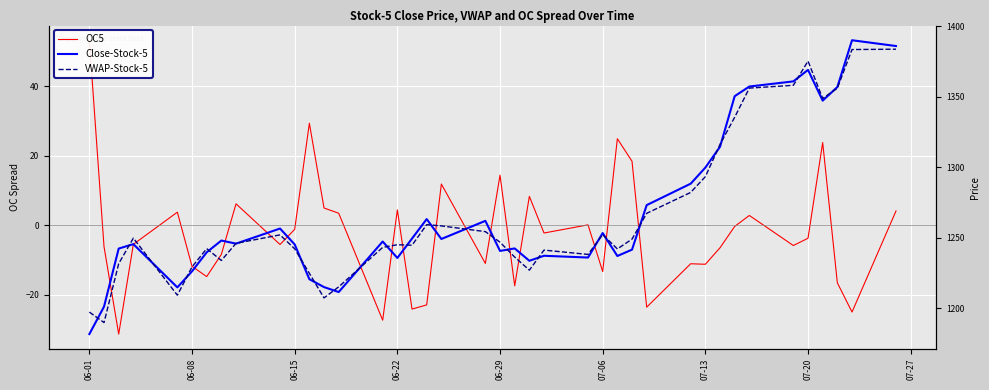

How many lines are shown in the chart?

3